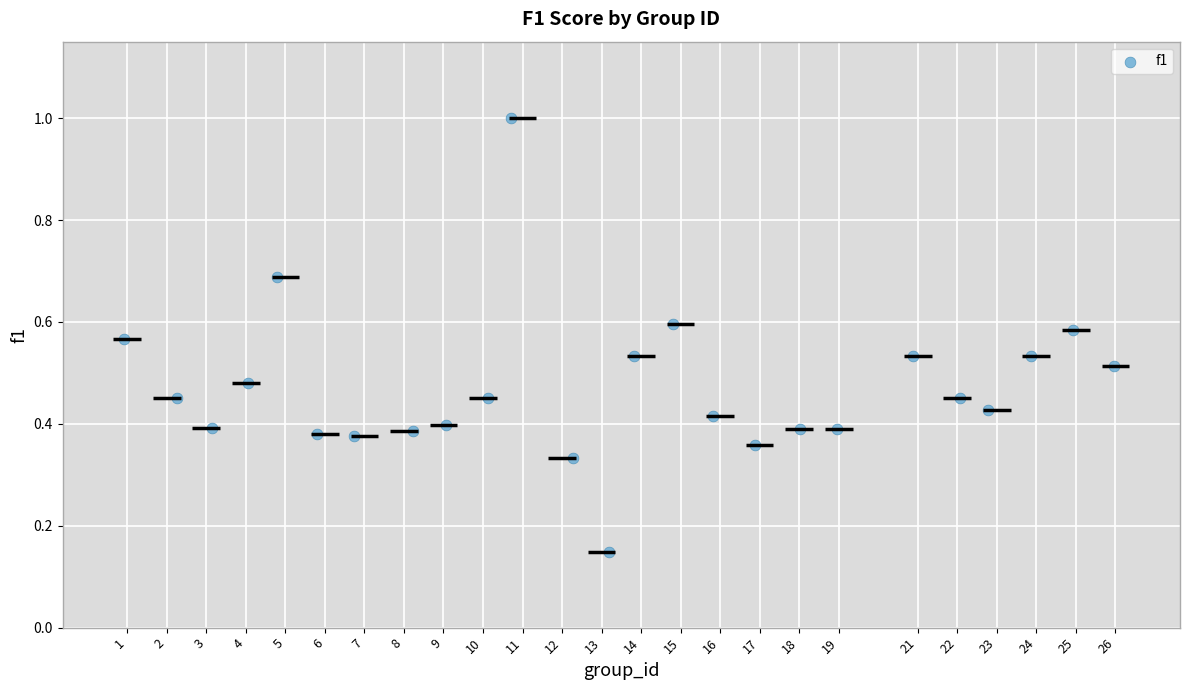

What is the range of X values (max minus min)?

25.0